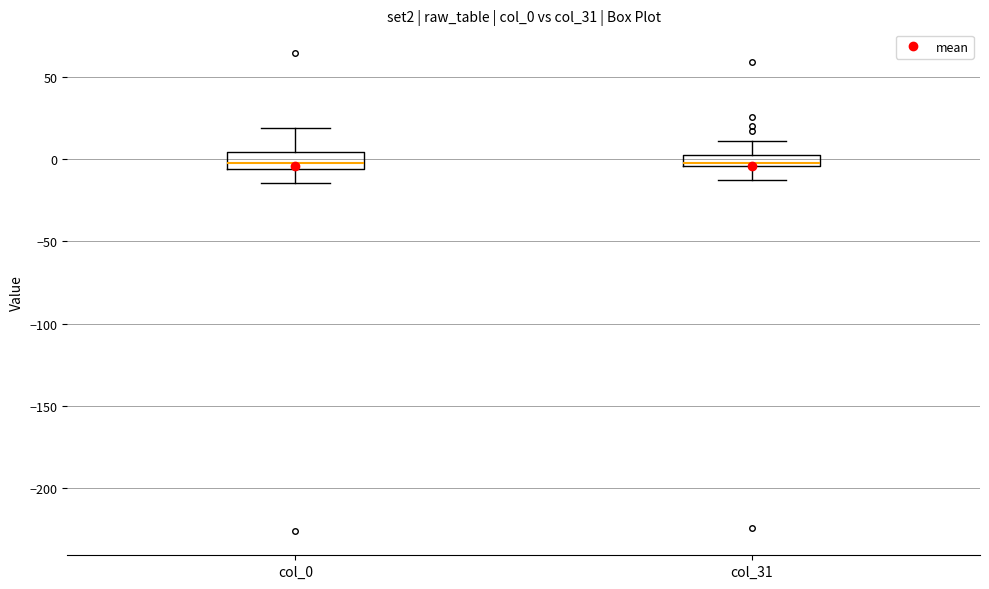

Where does the median line of the box for col_31 sit on the y-axis? The values are not printed on the chart, so give them approximately, as read against the axis.

0